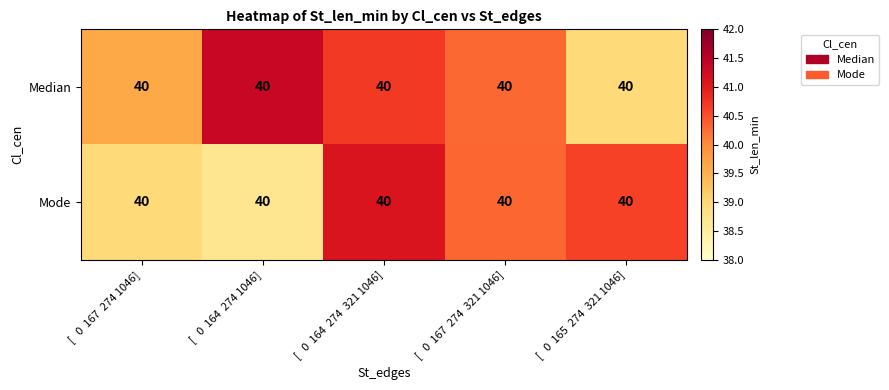

At which category is the sum across all series the highest?

[   0  164  274  321 1046]